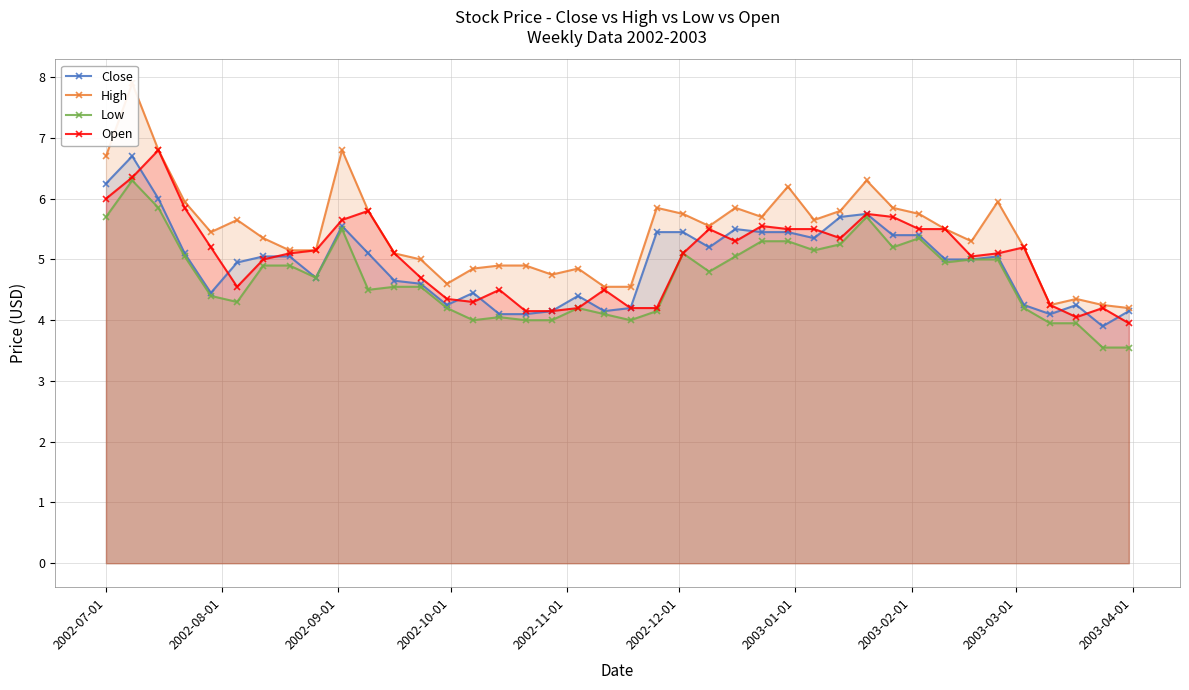

Reading right to left, list all the values displayed in this chart.

Close: 4.2	3.9	4.2	4.1	4.2	5.1	5.0	5.0	5.4	5.4	5.8	5.7	5.3	5.4	5.4	5.5	5.2	5.4	5.4	4.2	4.2	4.4	4.2	4.1	4.1	4.4	4.2	4.6	4.7	5.1	5.6	4.7	5.1	5.1	4.9	4.4	5.1	6.0	6.7	6.2
High: 4.2	4.2	4.3	4.2	5.2	5.9	5.3	5.5	5.8	5.8	6.3	5.8	5.7	6.2	5.7	5.8	5.6	5.8	5.8	4.6	4.6	4.8	4.8	4.9	4.9	4.8	4.6	5.0	5.1	5.8	6.8	5.2	5.2	5.3	5.7	5.4	5.9	6.8	7.9	6.7
Low: 3.5	3.5	4.0	4.0	4.2	5.0	5.0	4.9	5.3	5.2	5.7	5.2	5.2	5.3	5.3	5.1	4.8	5.1	4.2	4.0	4.1	4.2	4.0	4.0	4.1	4.0	4.2	4.6	4.6	4.5	5.5	4.7	4.9	4.9	4.3	4.4	5.1	5.8	6.3	5.7
Open: 4.0	4.2	4.1	4.2	5.2	5.1	5.1	5.5	5.5	5.7	5.8	5.3	5.5	5.5	5.6	5.3	5.5	5.1	4.2	4.2	4.5	4.2	4.2	4.2	4.5	4.3	4.3	4.7	5.1	5.8	5.7	5.2	5.1	5.0	4.6	5.2	5.8	6.8	6.3	6.0